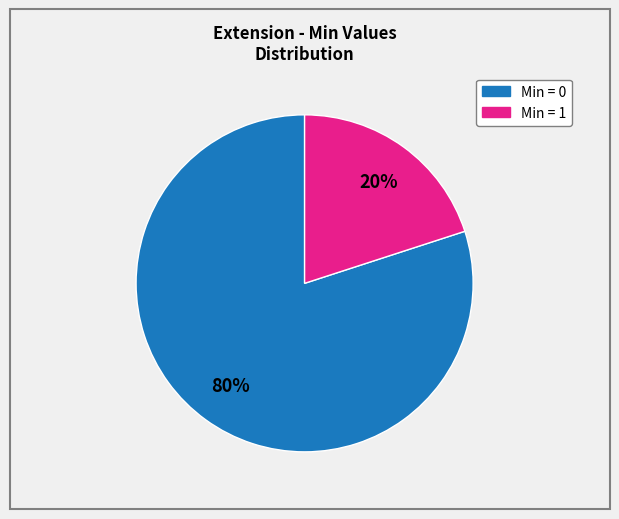

Is there any slice that represents more than half of the pie?

Yes